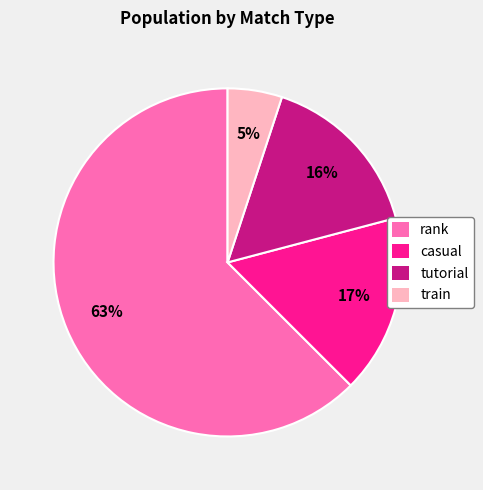

Combined, do rank and train account for over 50%?

Yes